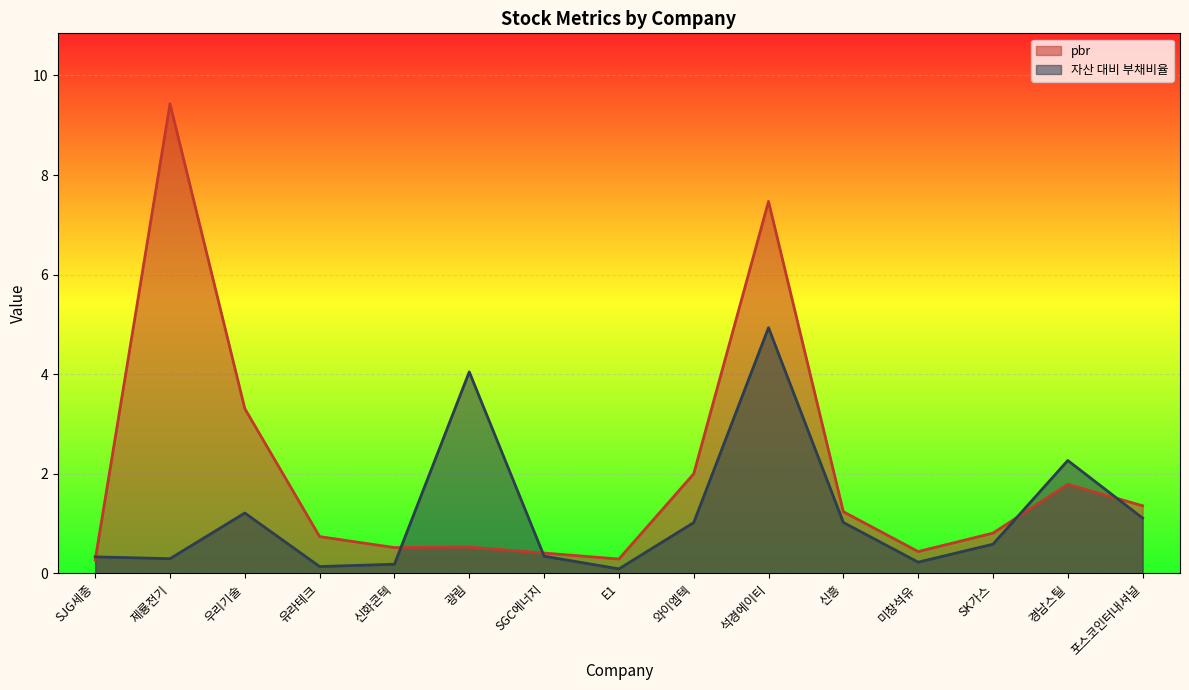

Is it true that 자산 대비 부채비율 equals 0.1 at E1?

True